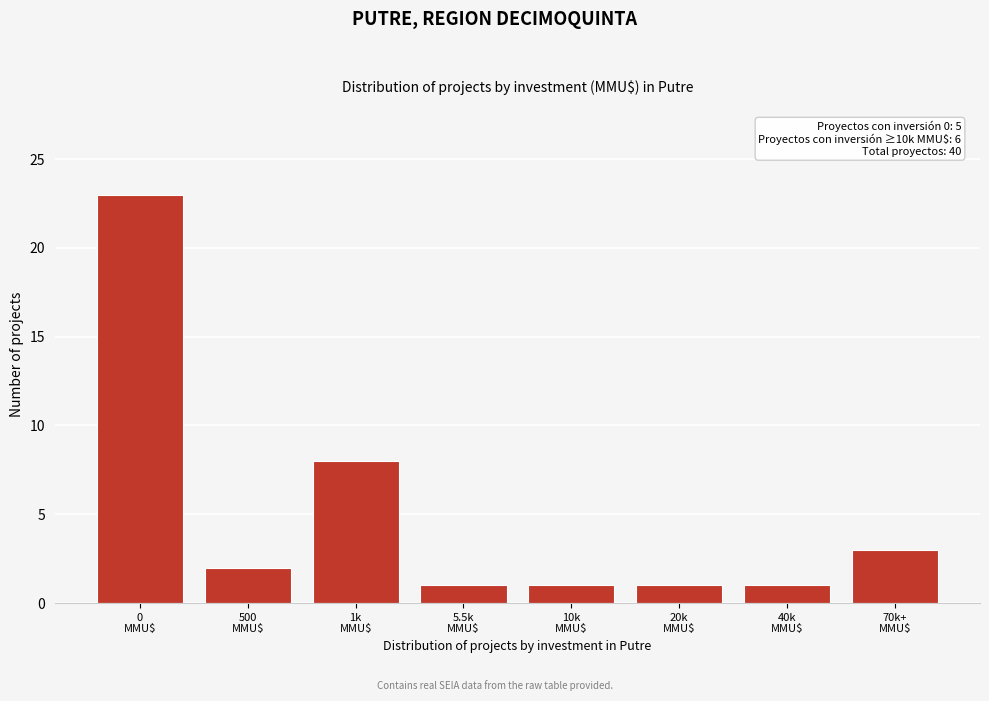

Reading left to right, what are all the values shown in this chart?

23	2	8	1	1	1	1	3